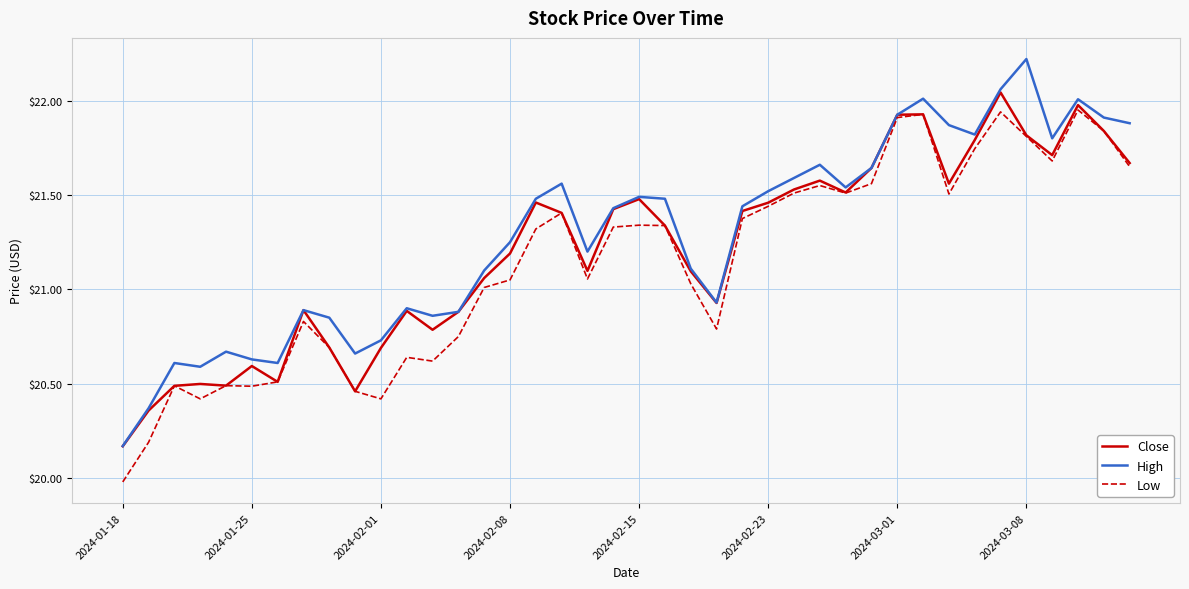

What is the smallest value displayed?

20.0